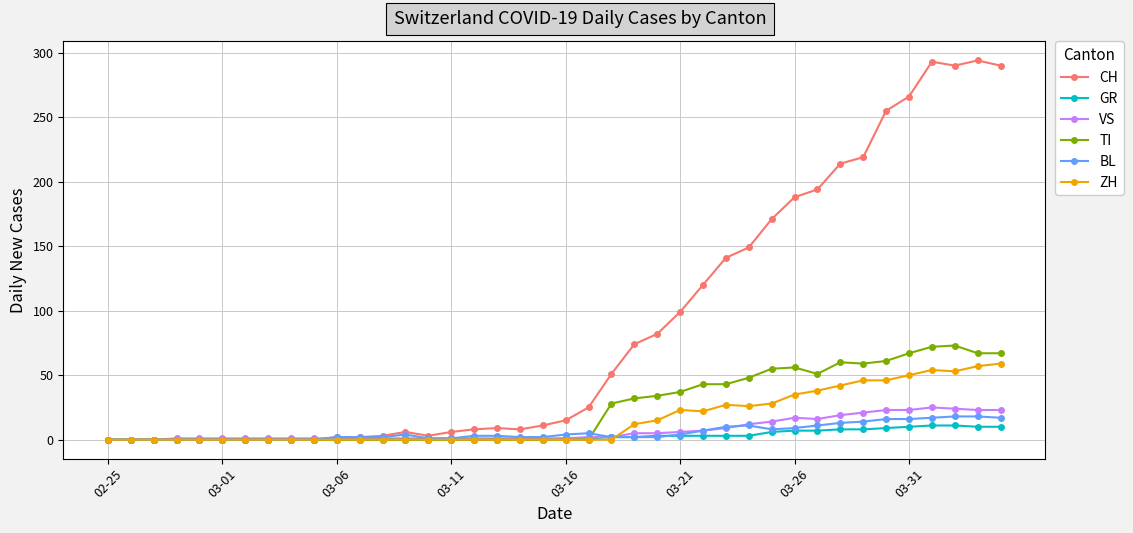

How many lines are shown in the chart?

6